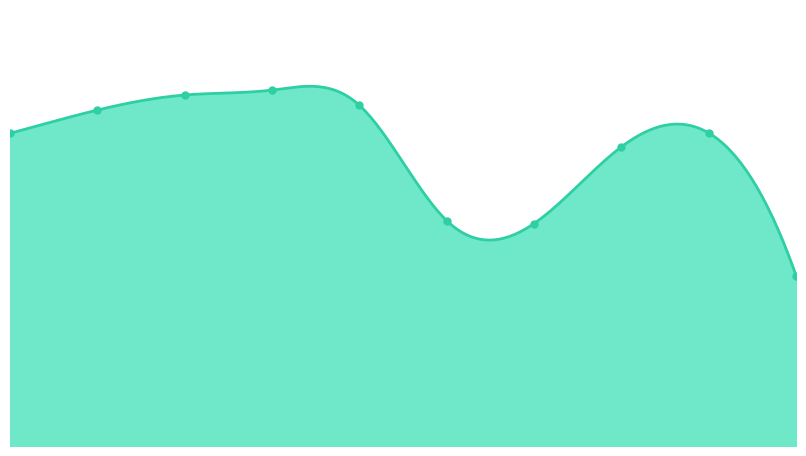

What is the value of the 9th point from the left?

57413